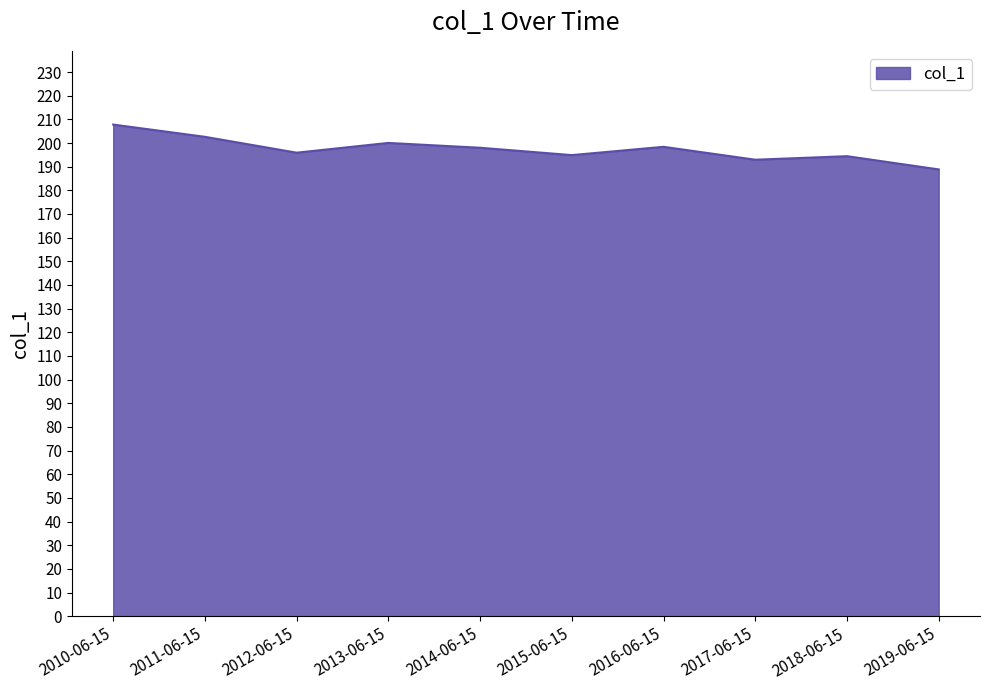

True or false: the data has more than 1 interior local peaks.

True